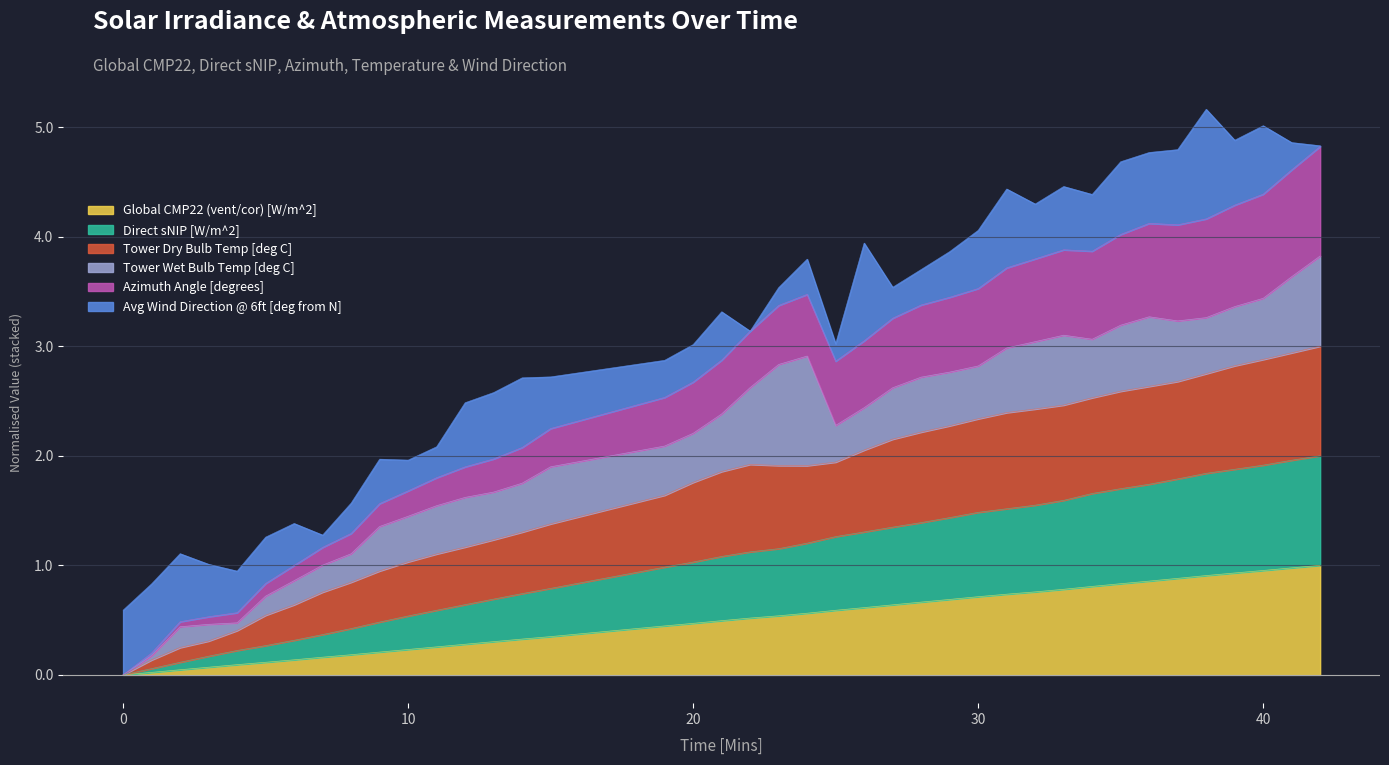

In Tower Dry Bulb Temp [deg C], how many points are lower than both neighbors (excluding endpoints)?

3